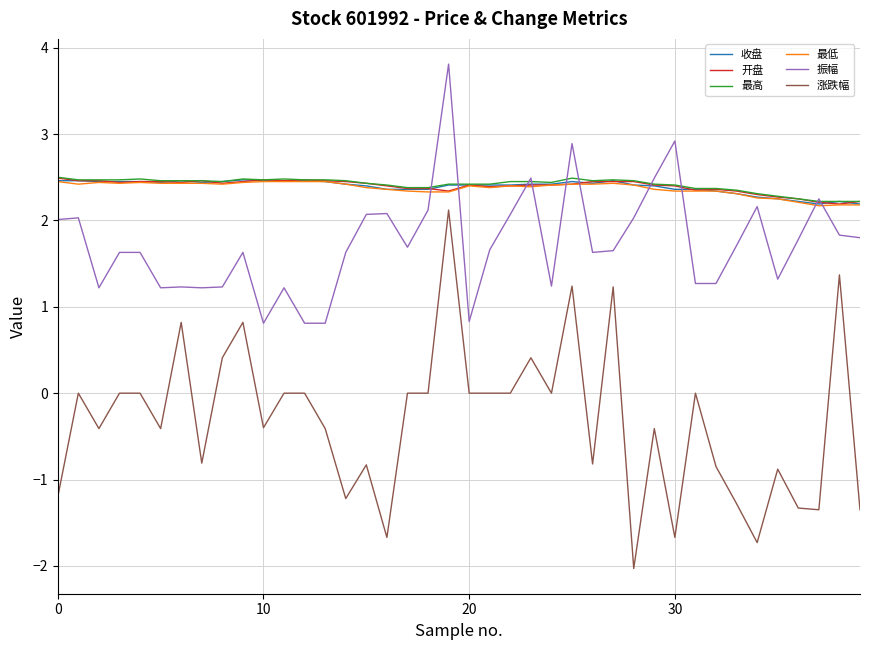

What is the maximum value for 开盘?

2.5